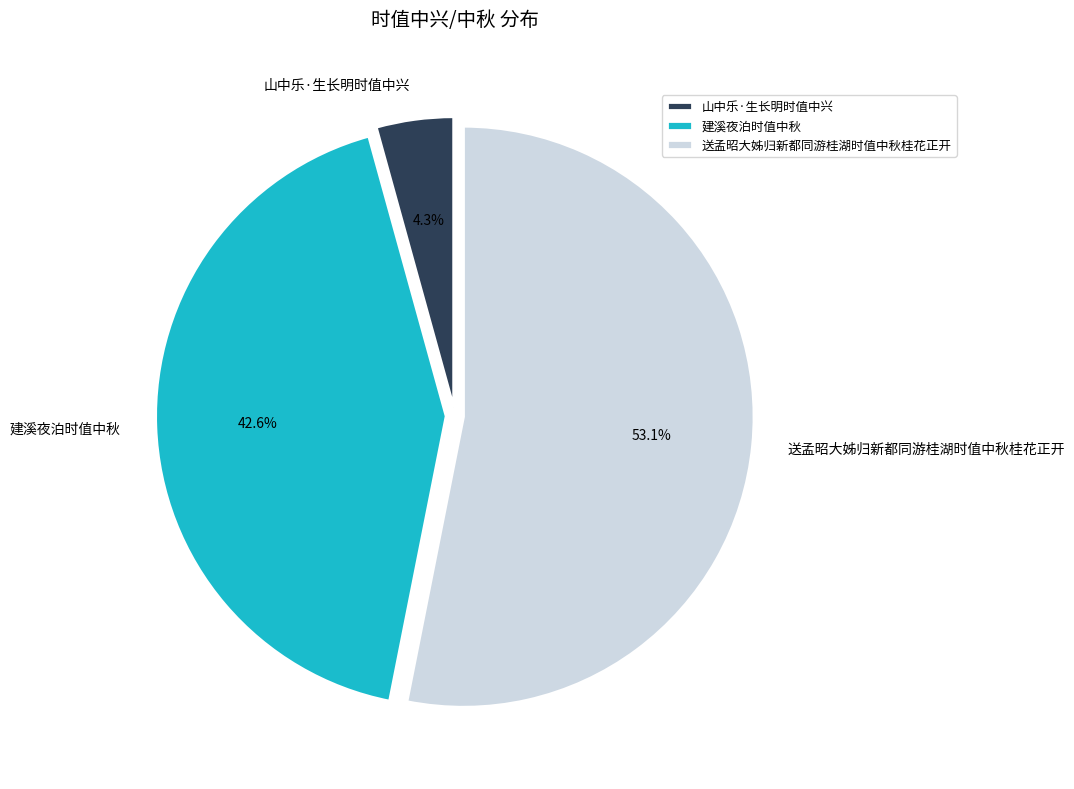

Which category accounts for the majority?

送孟昭大姊归新都同游桂湖时值中秋桂花正开